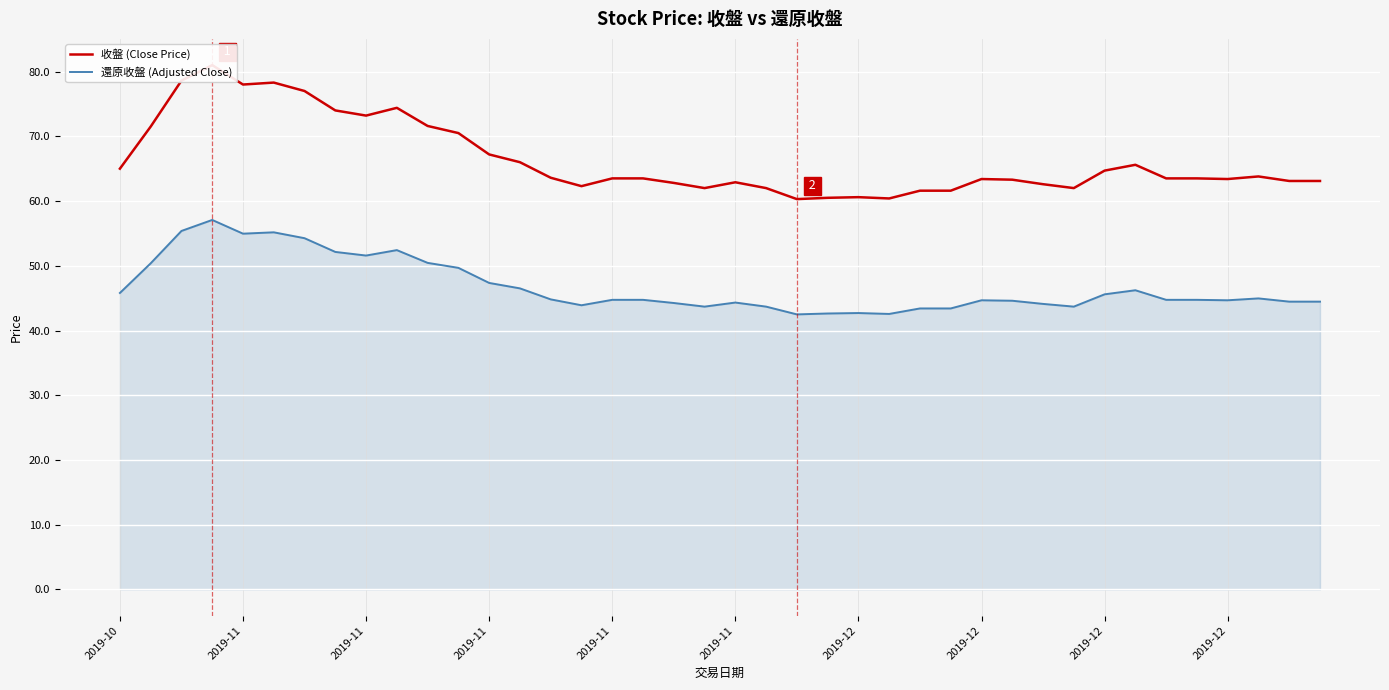

How many interior local peaks does the 收盤 (Close Price) series have?

8